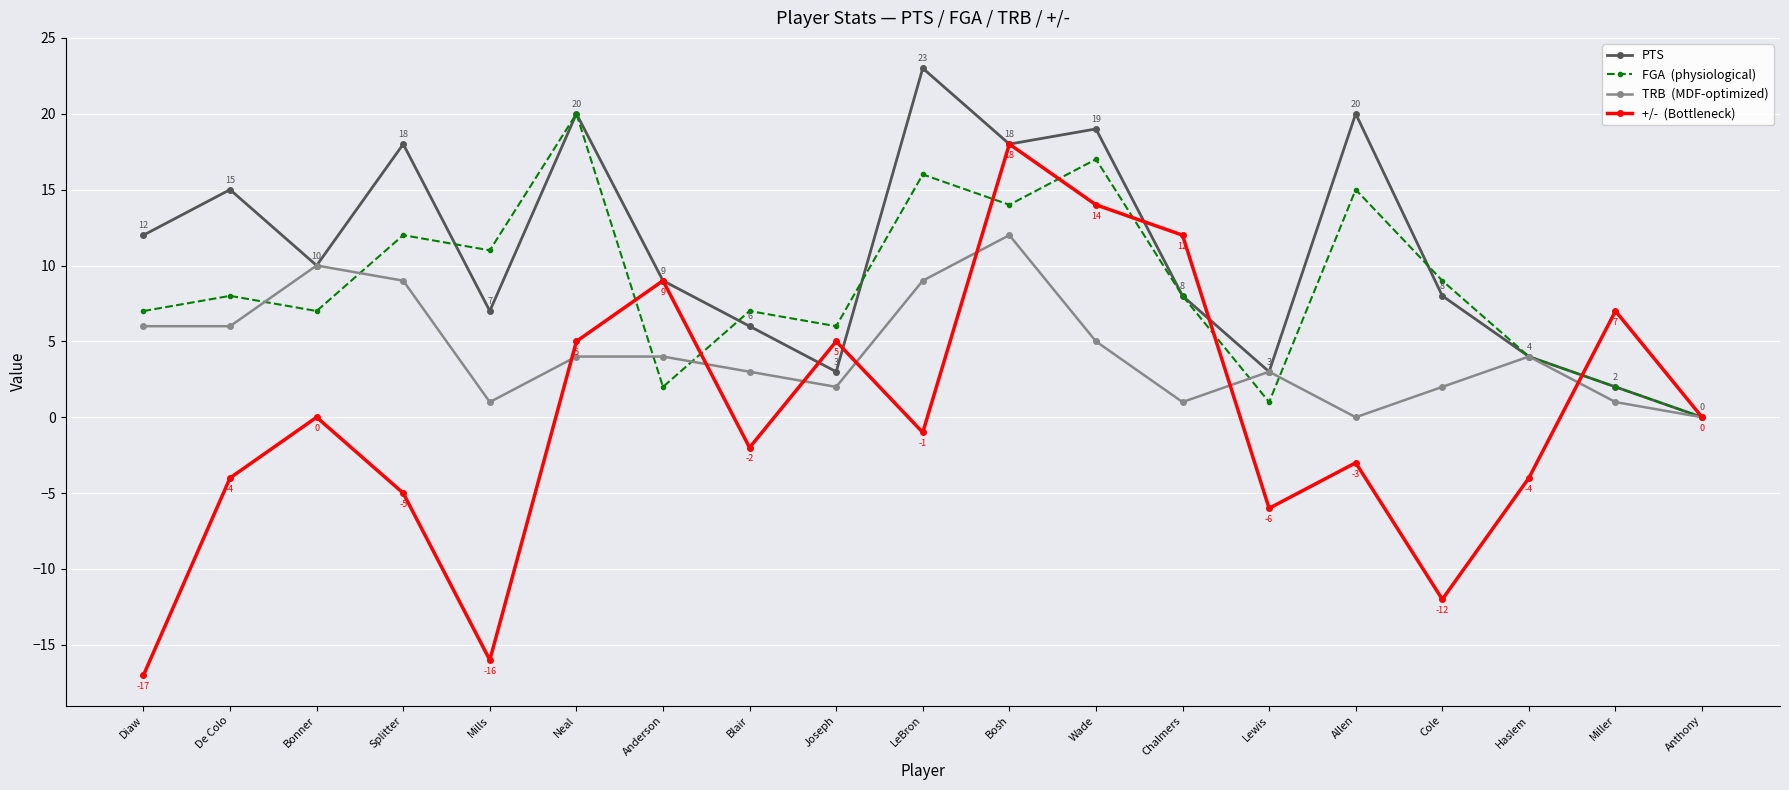

Which category has the lowest value across all series?

Diaw